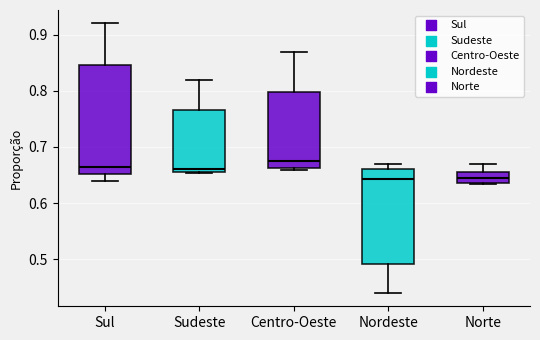

Which box is the tallest, from its lower edge to its upper edge?

Sul